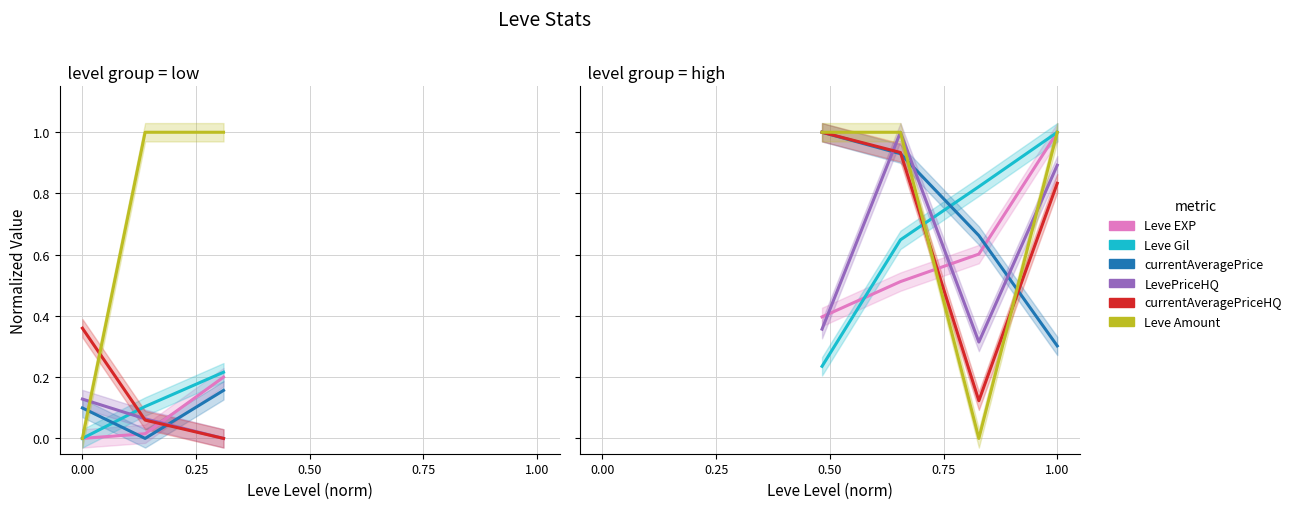

What is the difference between the highest and lowest values at 0.50?

0.8